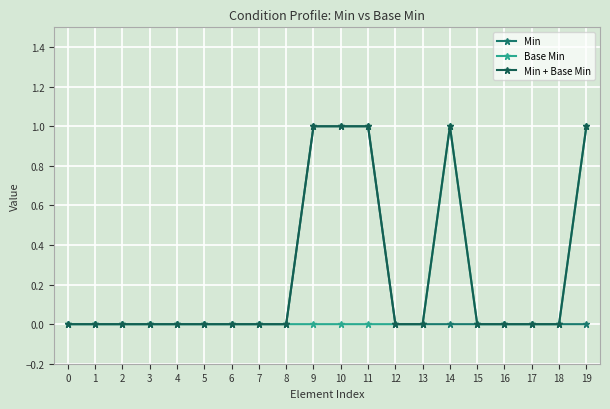

Rank the series by their maximum value, from lowest to highest.

Min, Base Min, Min + Base Min